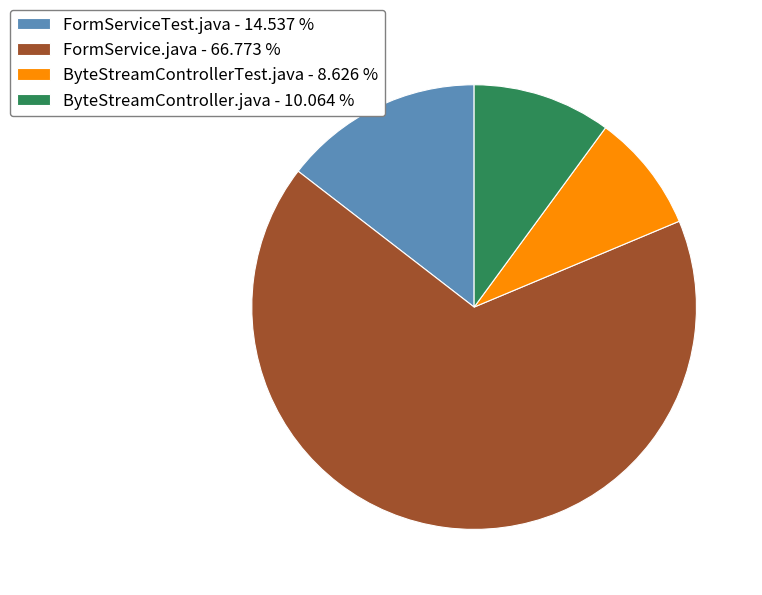

Which has a higher value, FormServiceTest.java or ByteStreamControllerTest.java?

FormServiceTest.java